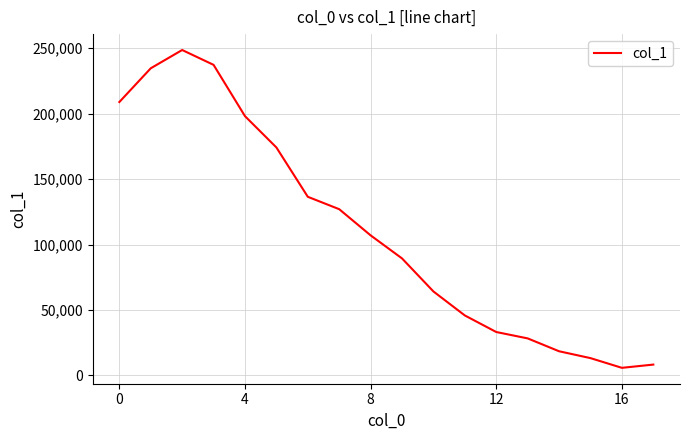

What is the difference between the maximum and minimum values?

242814